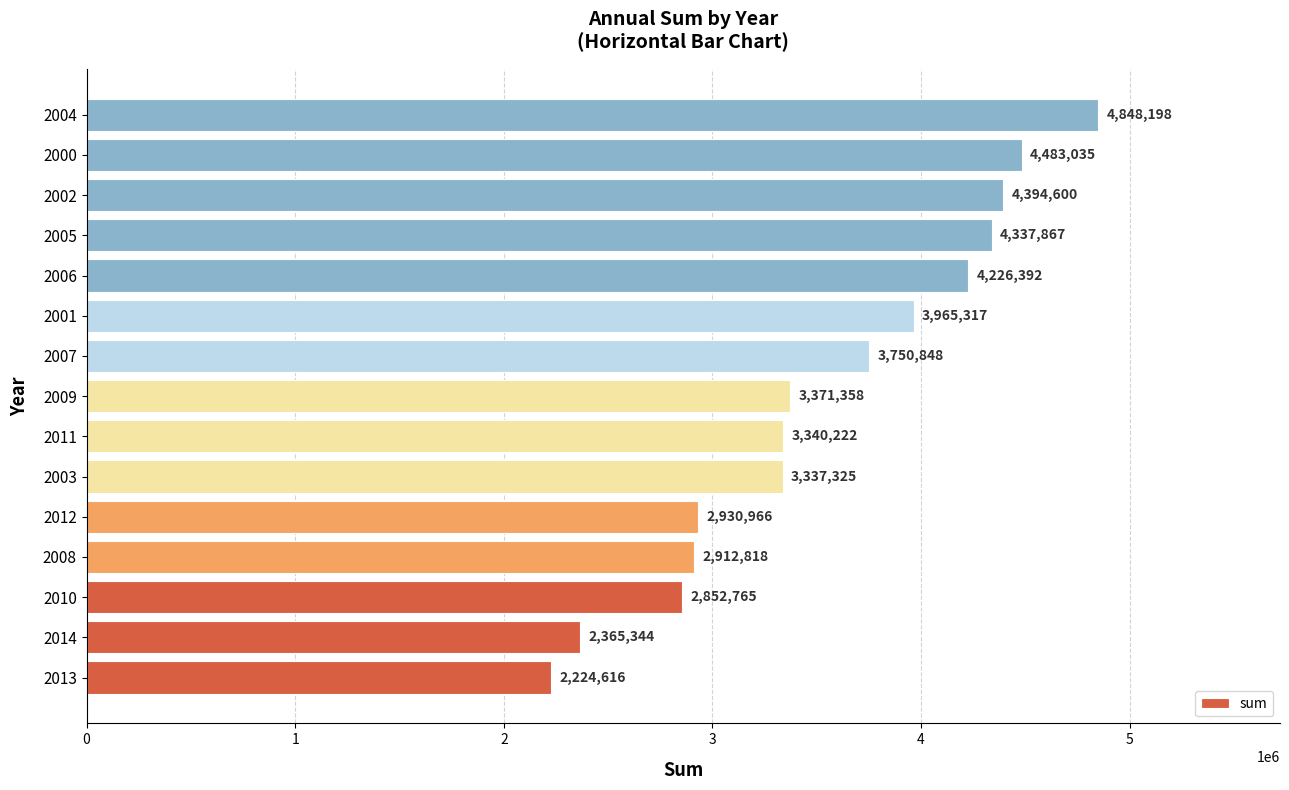

Rank the categories by value from highest to lowest.

2004, 2000, 2002, 2005, 2006, 2001, 2007, 2009, 2011, 2003, 2012, 2008, 2010, 2014, 2013